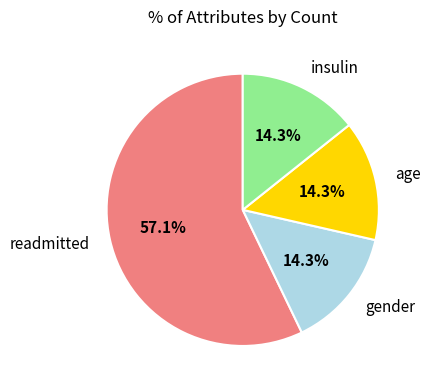

How many segments does this pie chart have?

4